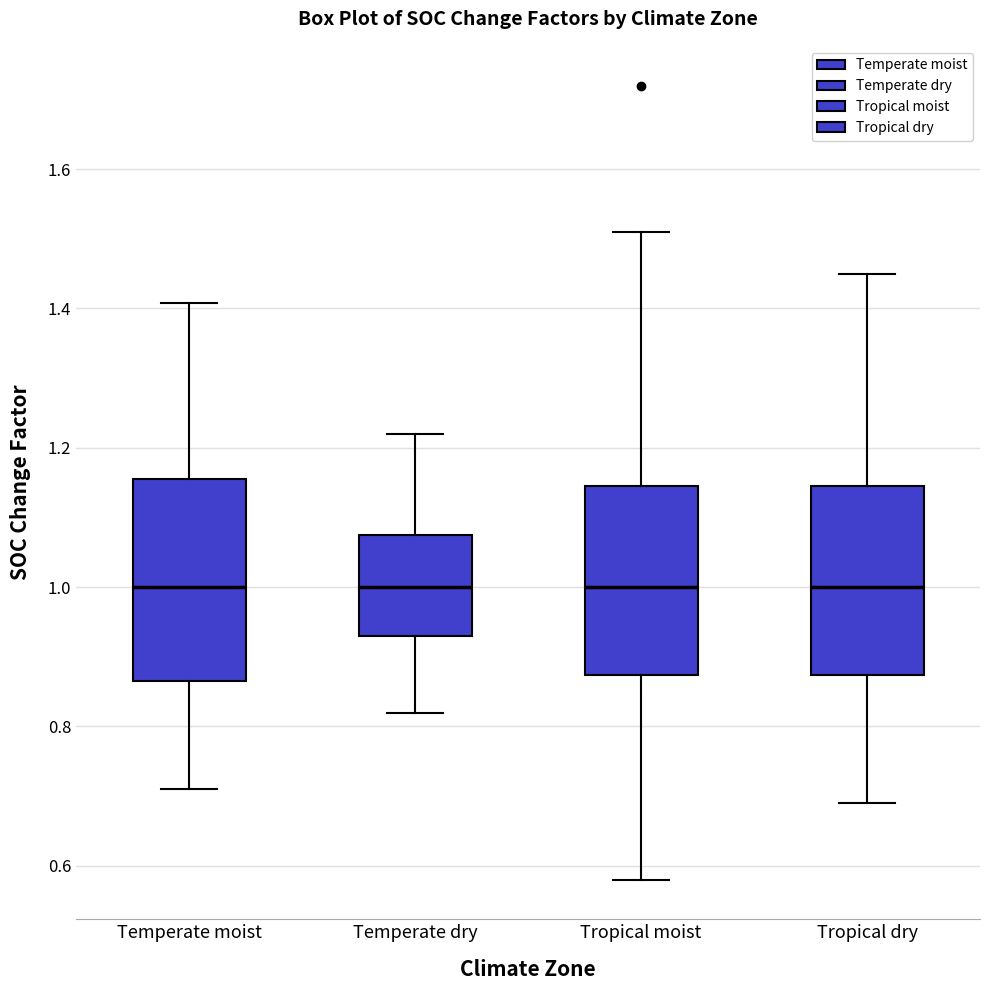

Reading left to right, transcribe this box plot: for each box, give where its median line is, the range the box spans, and where its two whiskers end, as read against the y-axis. The values are not printed on the chart, so give them approximately, as read against the axis.

Temperate moist: median 1.00, box 0.86 to 1.16, whiskers 0.72 to 1.40
Temperate dry: median 1.00, box 0.94 to 1.08, whiskers 0.82 to 1.22
Tropical moist: median 1.00, box 0.88 to 1.14, whiskers 0.58 to 1.52
Tropical dry: median 1.00, box 0.88 to 1.14, whiskers 0.70 to 1.46